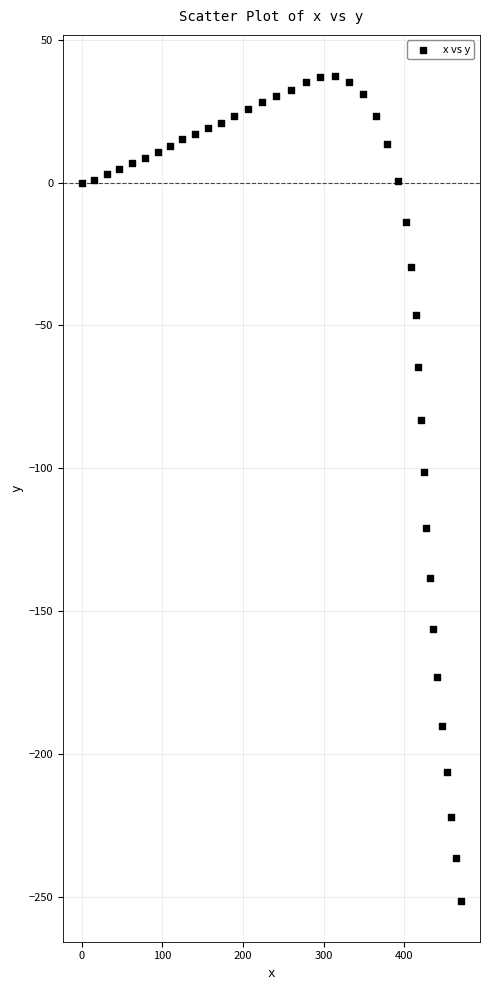

What is the range of X values (max minus min)?

470.7